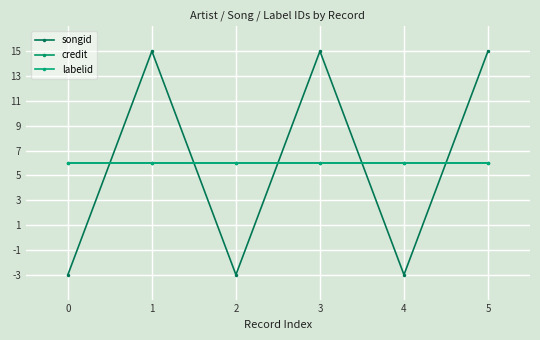

Does the chart have visible grid lines?

Yes